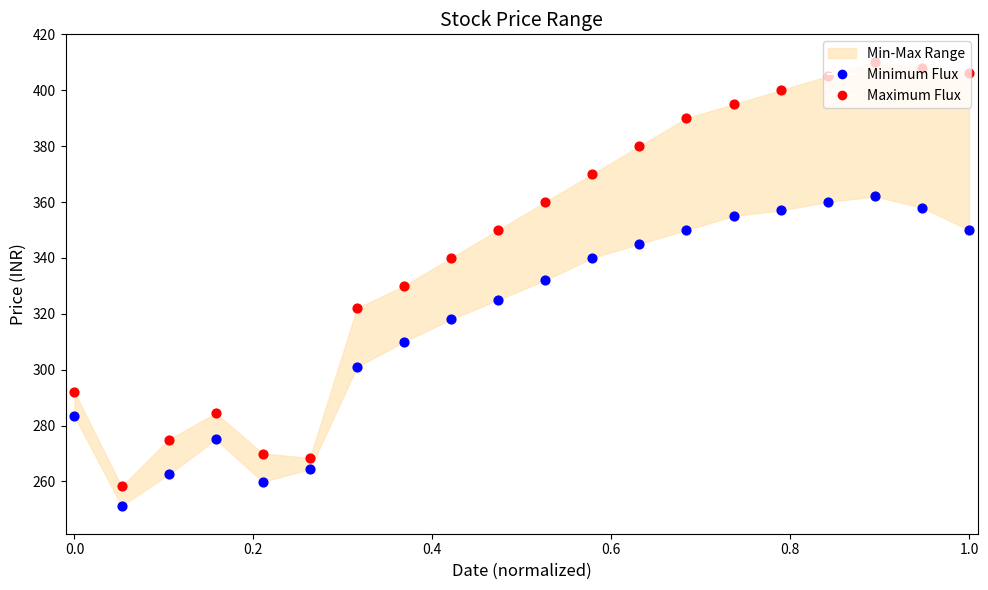

Which series has the largest Y range (max minus min)?

Maximum Flux